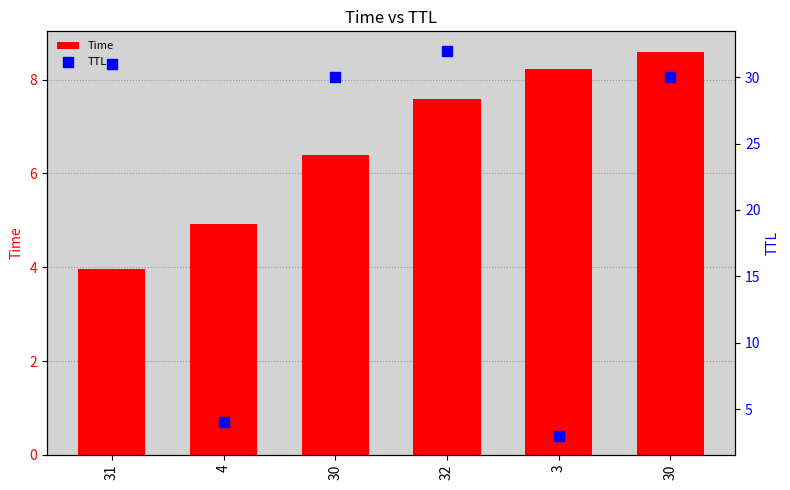

What are all the series names shown in the legend?

Time, TTL